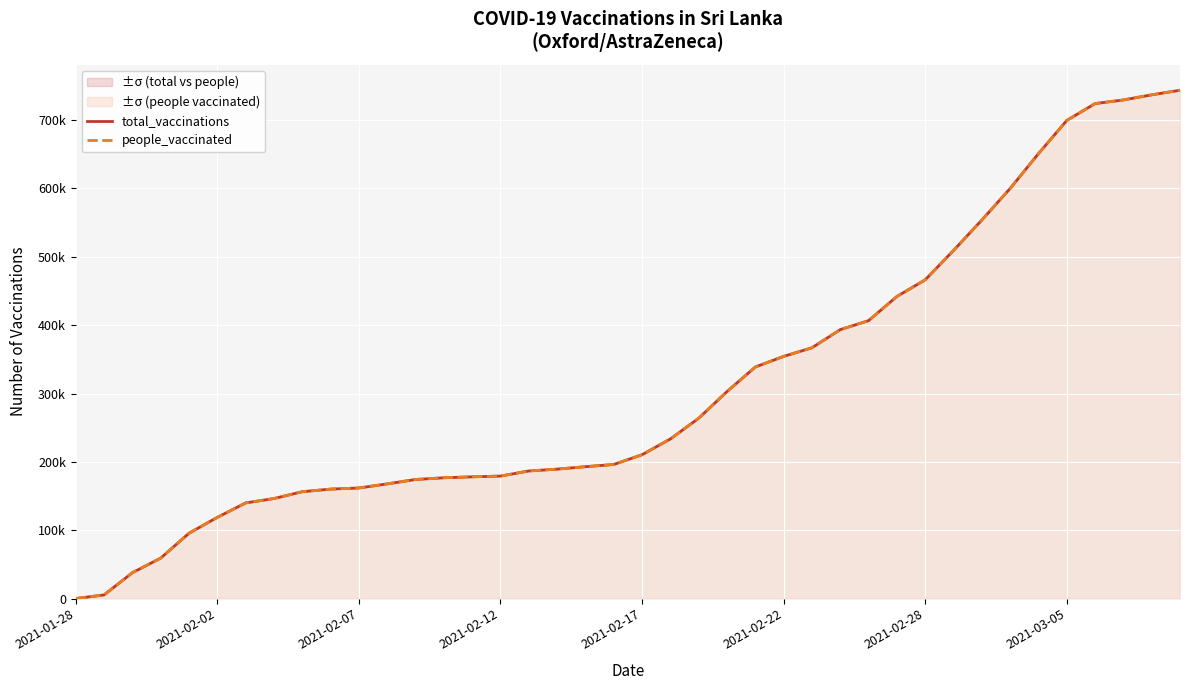

How many values in people_vaccinated are above zero?

39